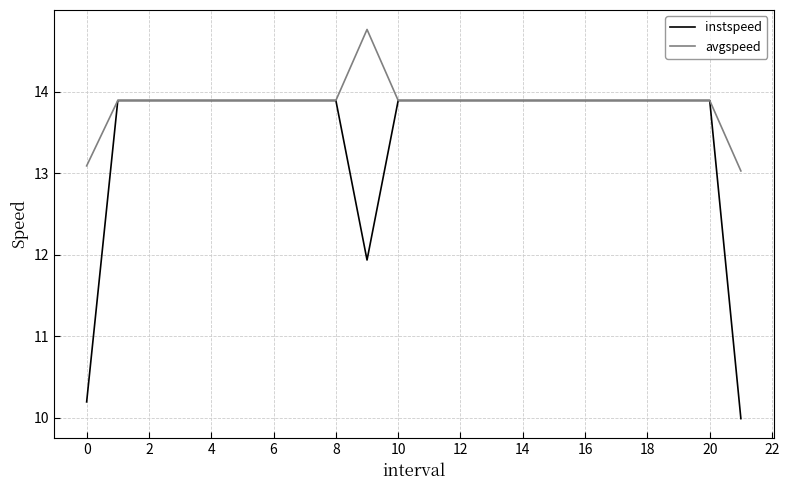

What is the minimum value shown in the chart?

10.0